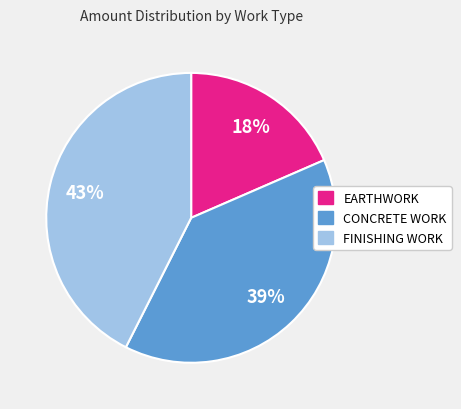

To the nearest percent, what is the average slice percentage?

33%